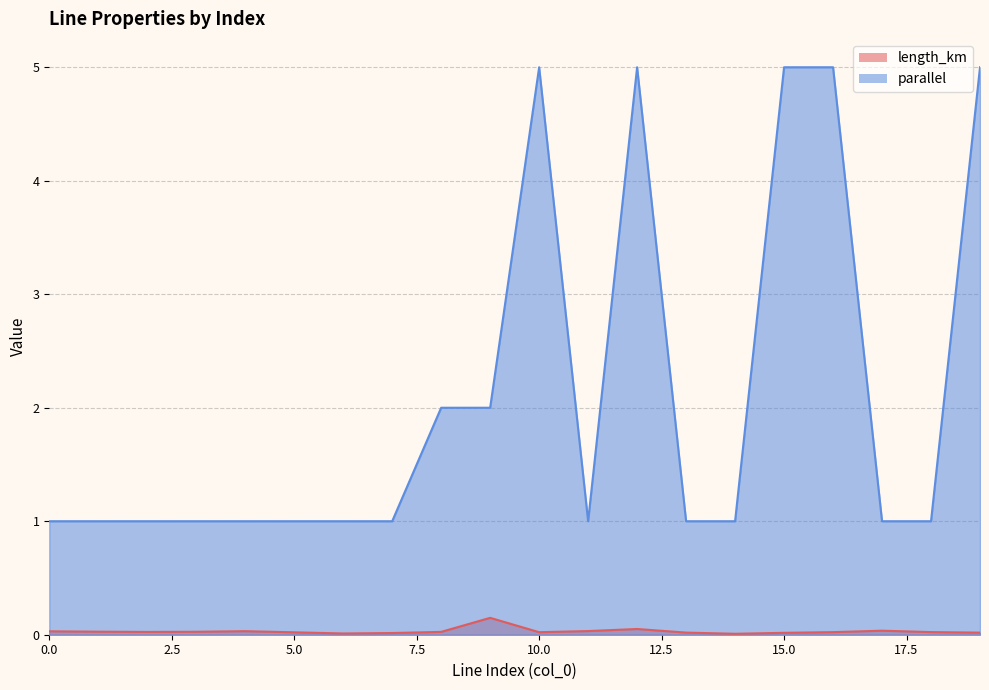

How many data points in parallel are above 1?

7